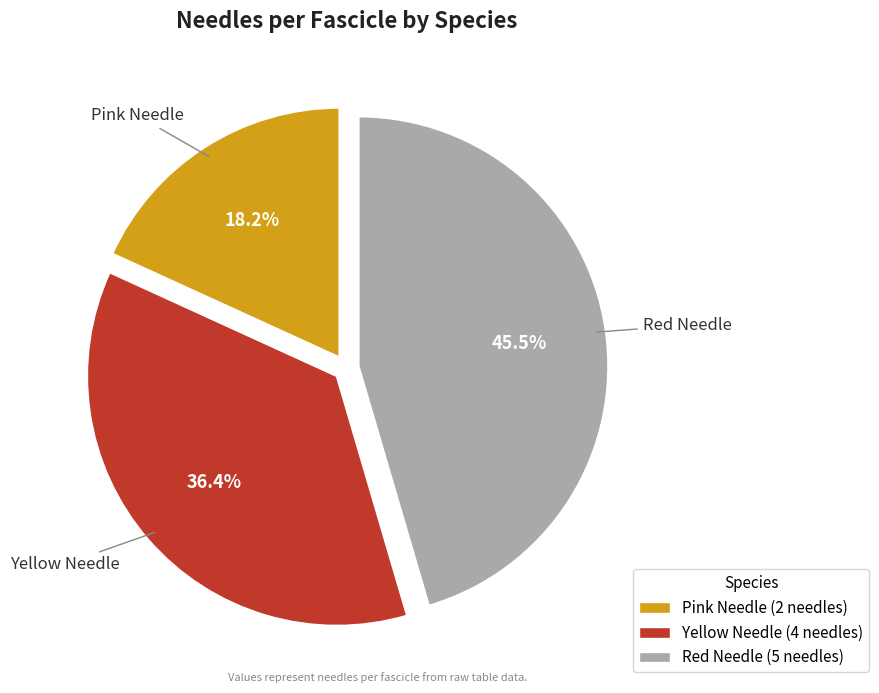

Does Pink Needle represent more than half of the total?

No